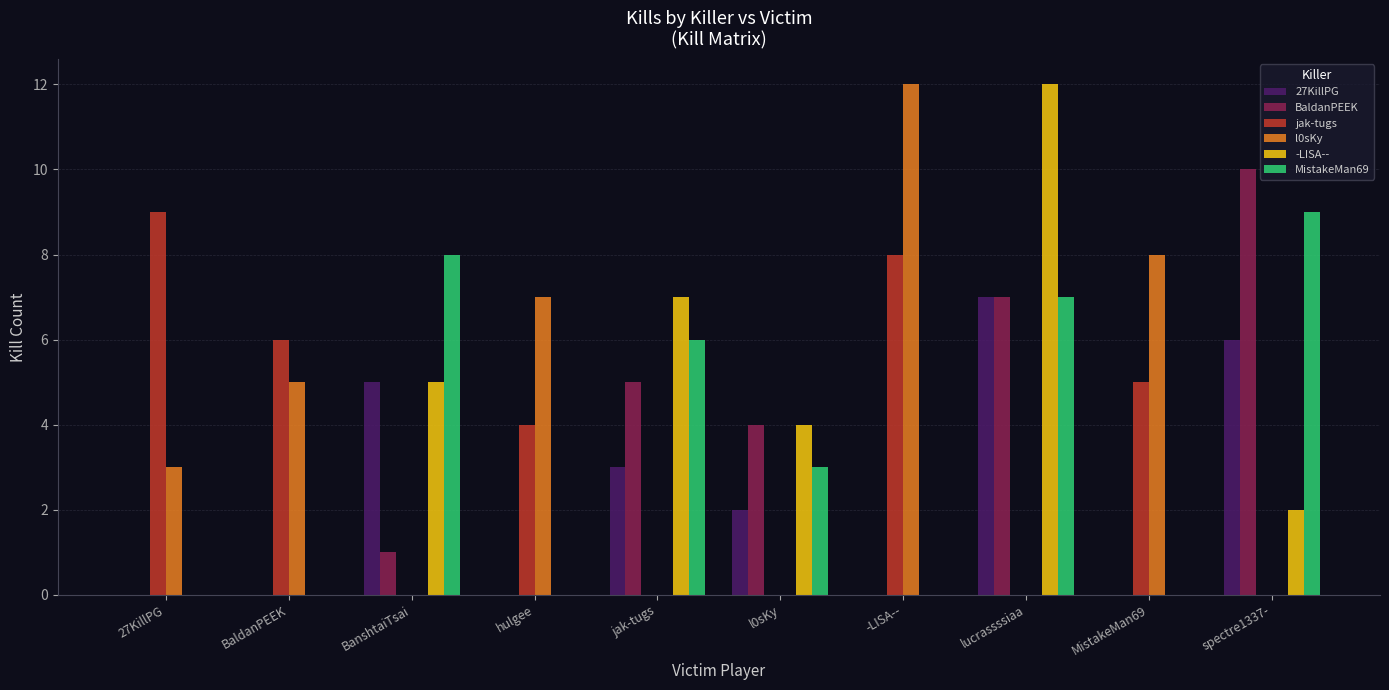

What is the maximum value shown in the chart?

12